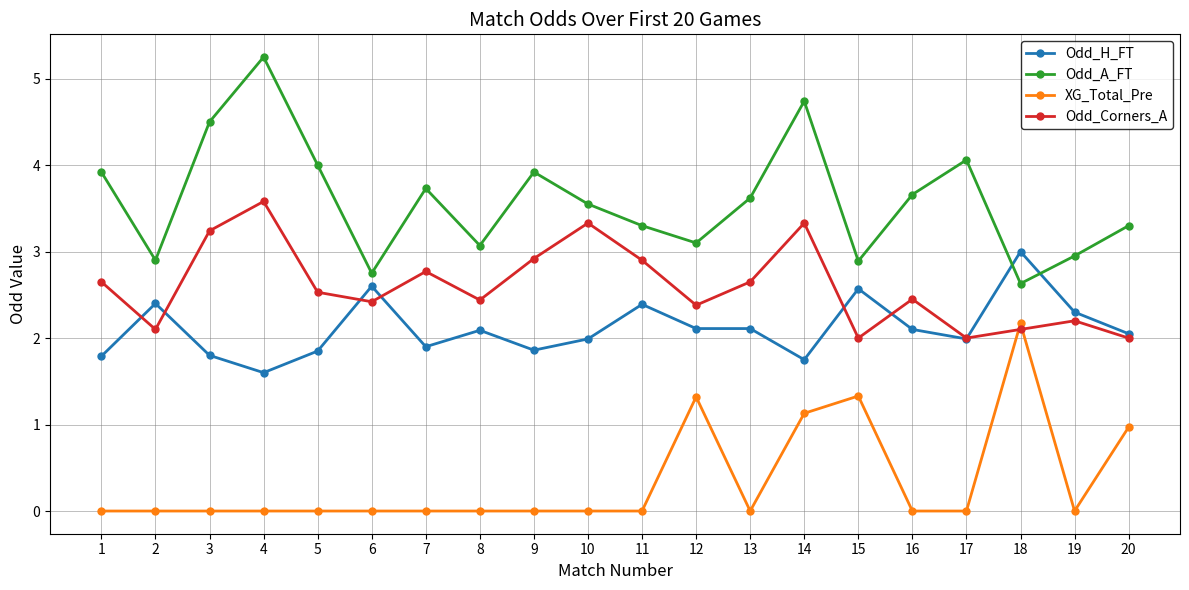

True or false: Odd_Corners_A has more than 0 interior local peaks.

True